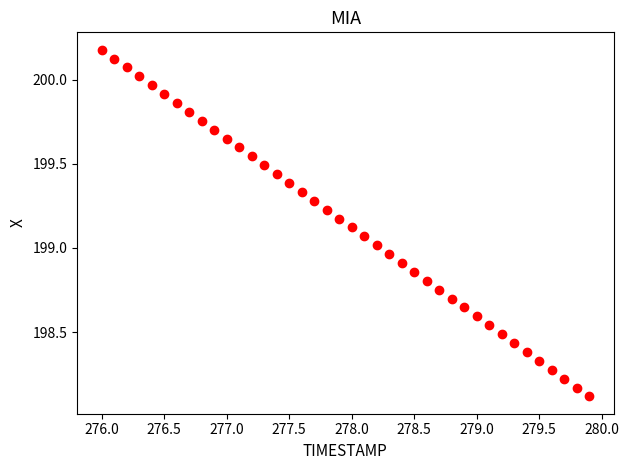

What is the range of Y values (max minus min)?

2.1